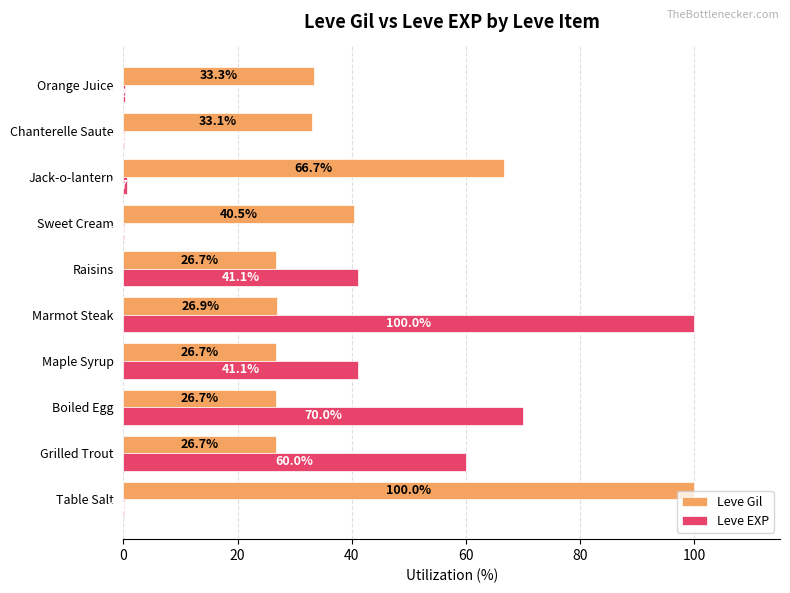

The value of Leve Gil at Sweet Cream is 22.9. True or false?

False